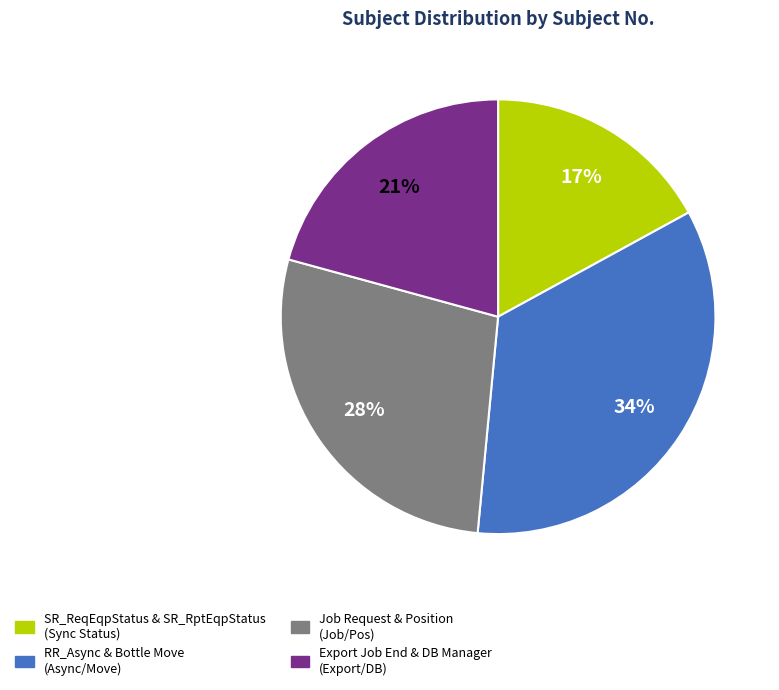

Is there any slice that represents more than half of the pie?

No